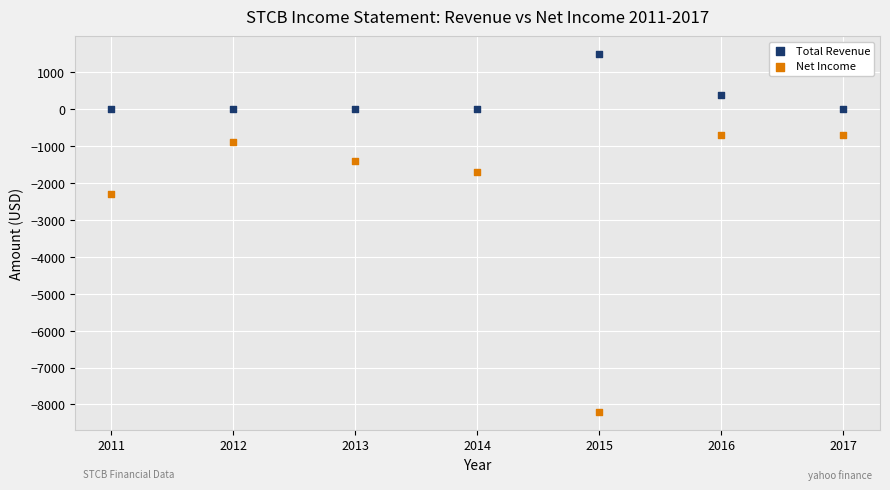

In the Total Revenue series, what Y value is closest to 750?

400